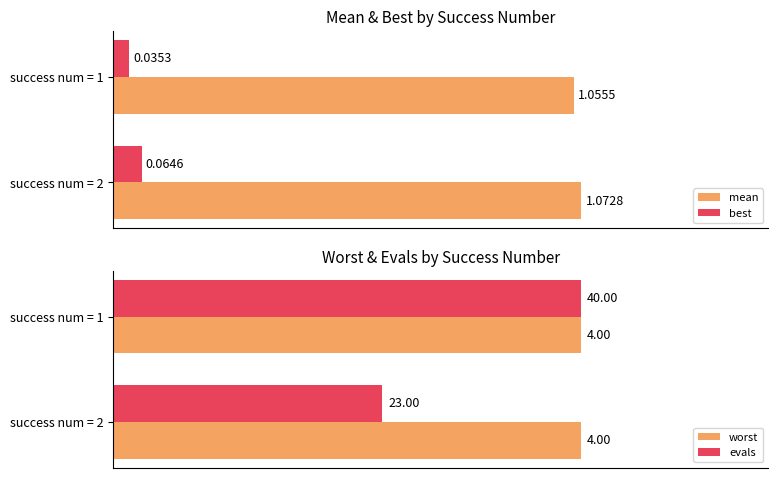

Is the value of best at success num = 1 greater than the value of mean at success num = 1?

No